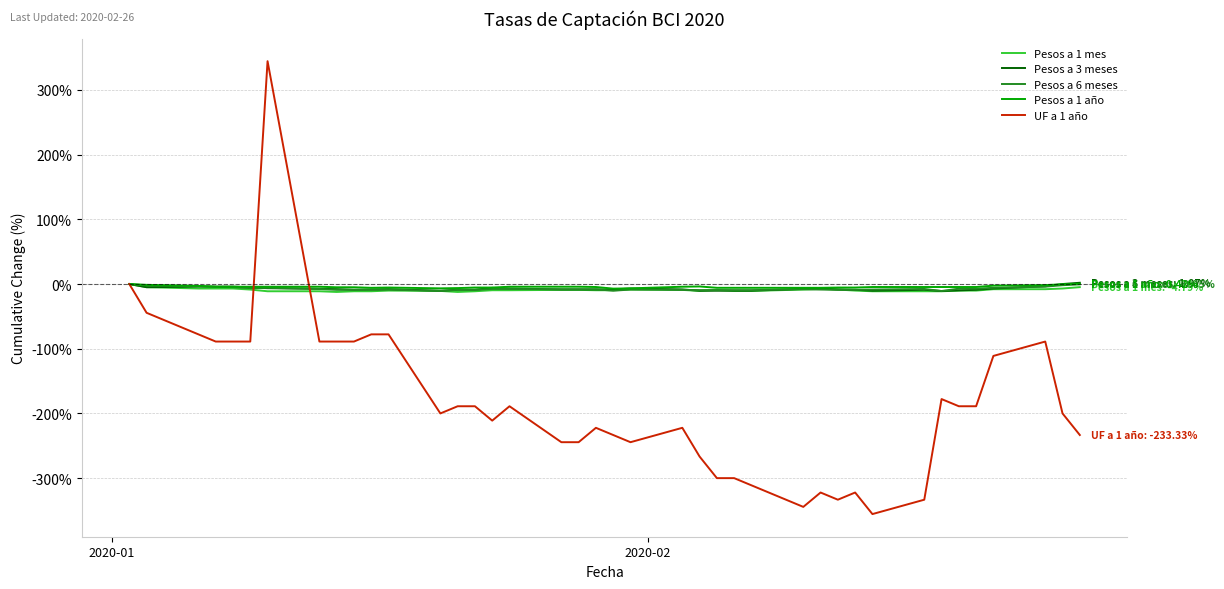

What is the highest value of the UF a 1 año series?

344.4